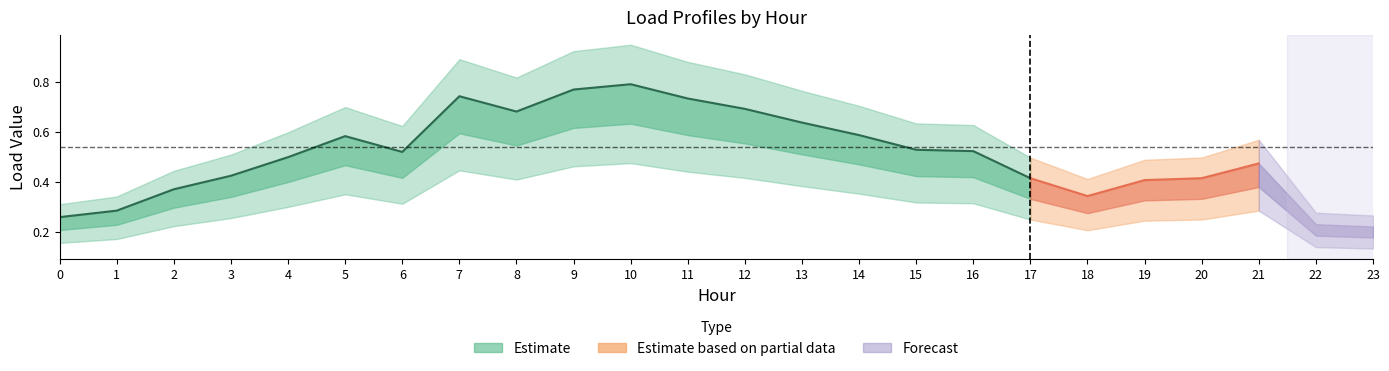

At which category does Load4 reach its first local valley?

6